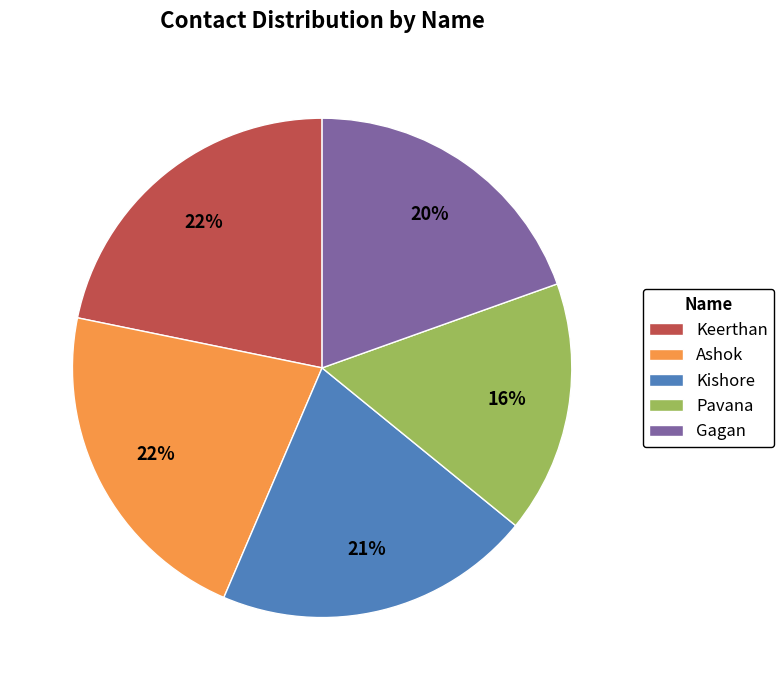

Combined, do Ashok and Keerthan account for over 50%?

No